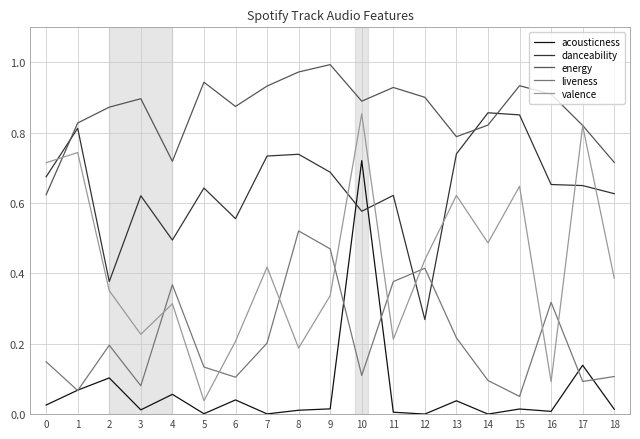

What is the sum of all energy values?

16.4